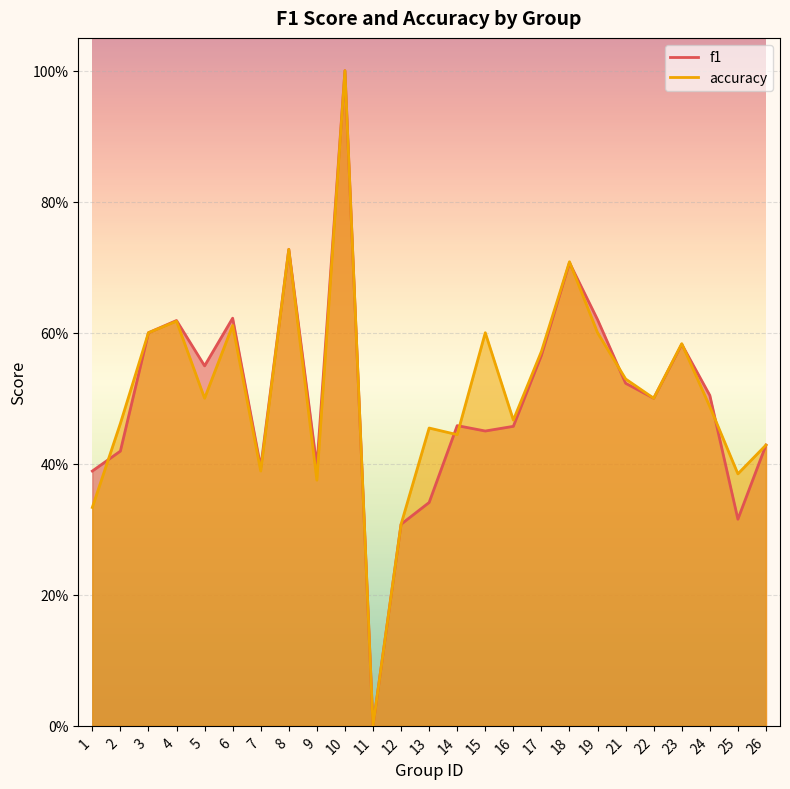

What is the highest value of the f1 series?

1.0